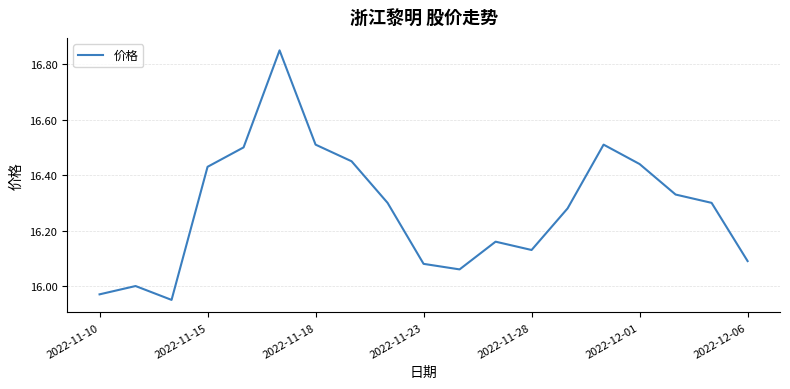

Is this an area chart (filled region under the line)?

No